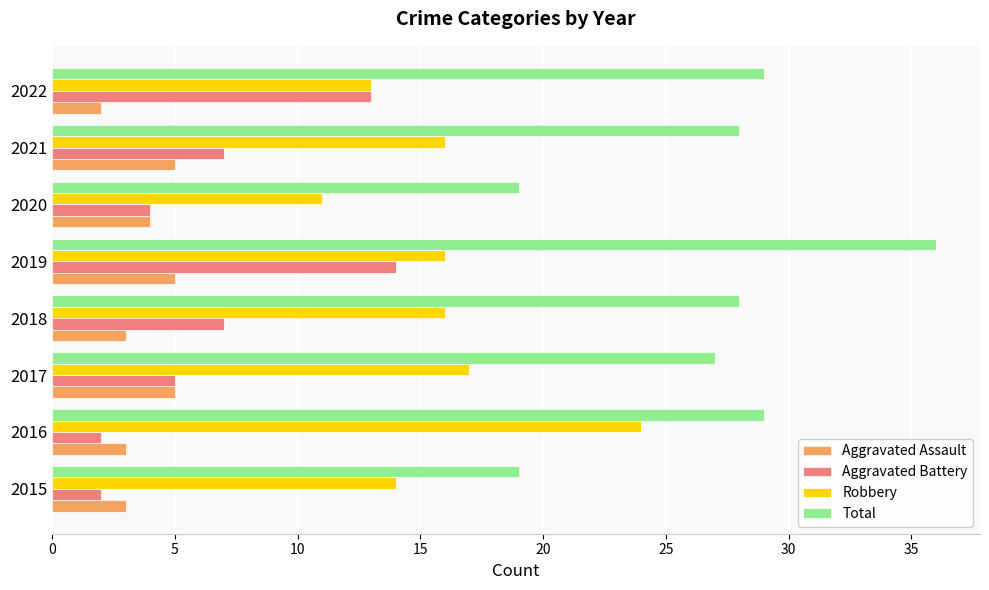

What is the lowest value of the Aggravated Assault series?

2